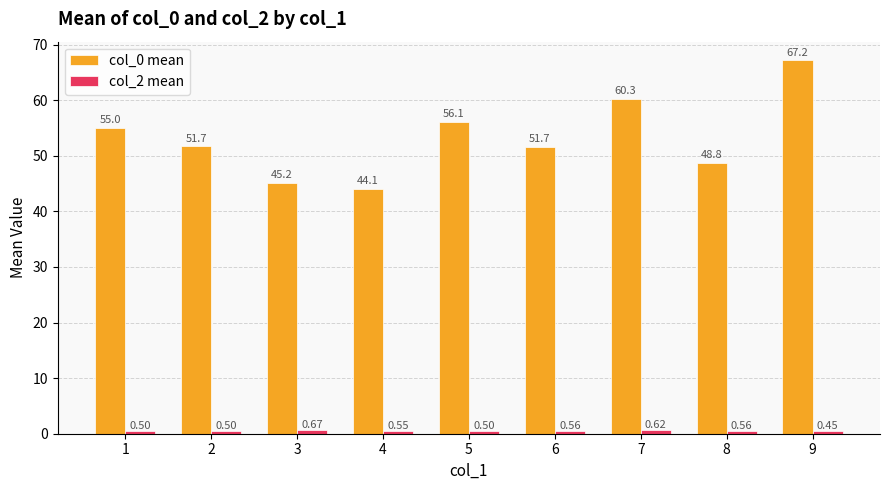

Count the number of categories in the chart.

9